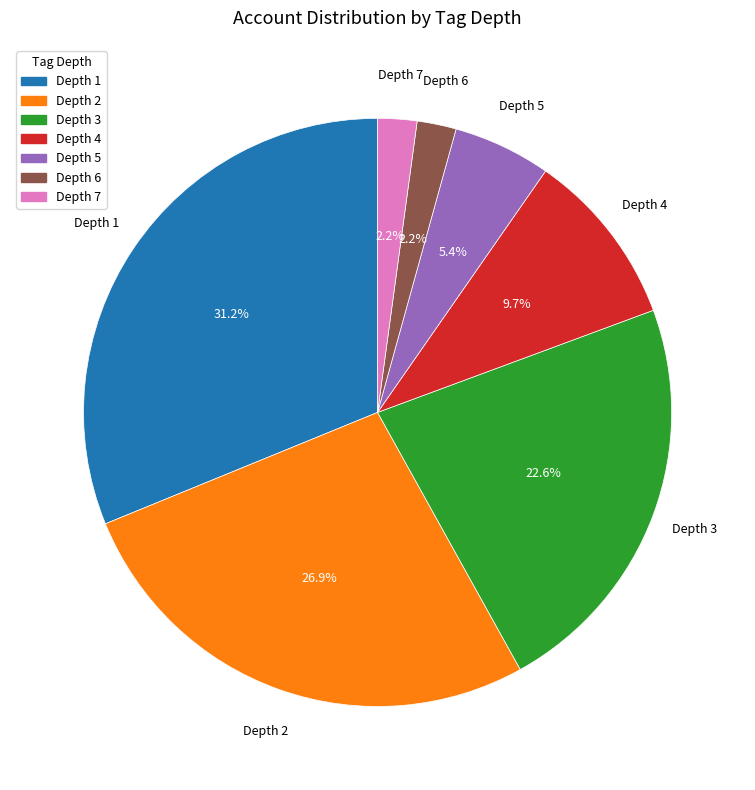

How many slices are in this pie chart?

7